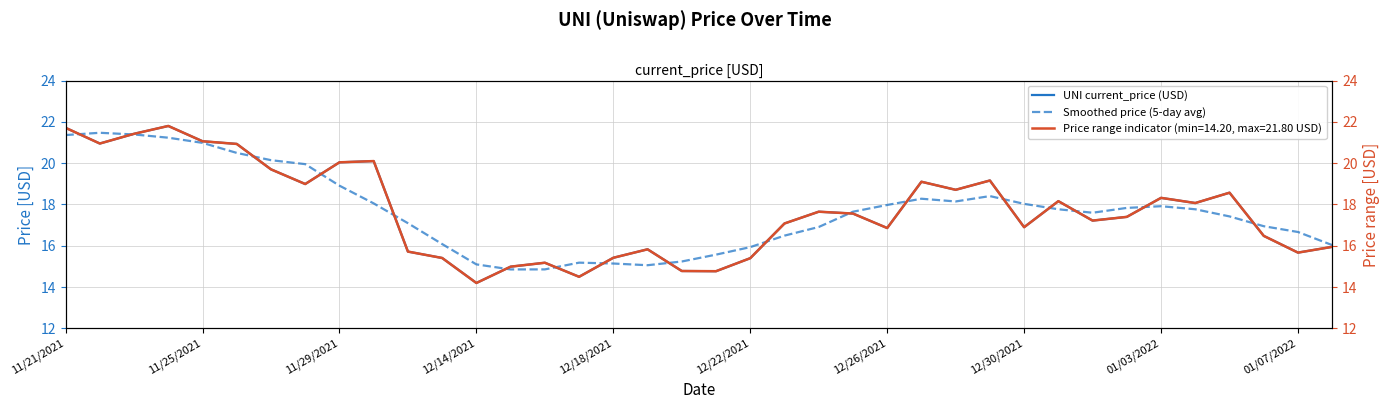

How many data points in UNI current_price (USD) are above 17?

22